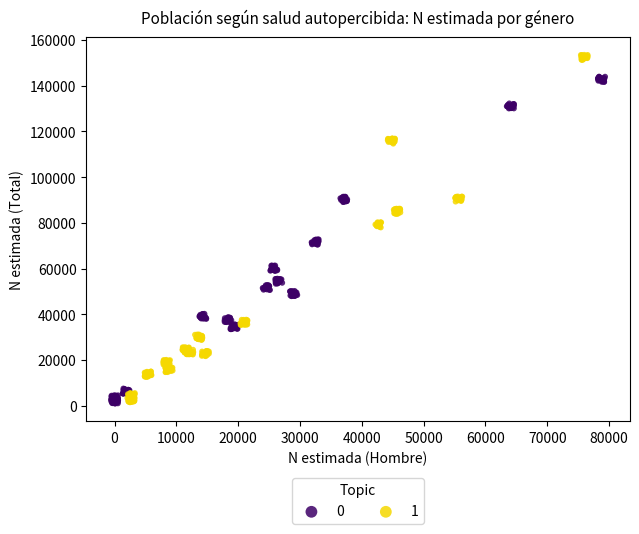

What are all the series names shown in the legend?

0, 1